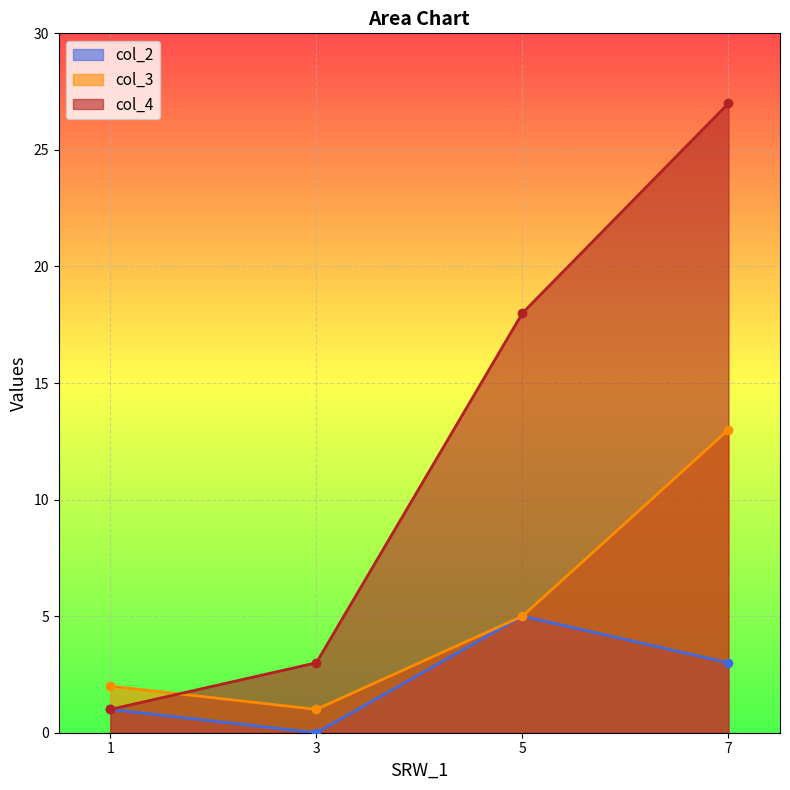

How many lines are shown in the chart?

3